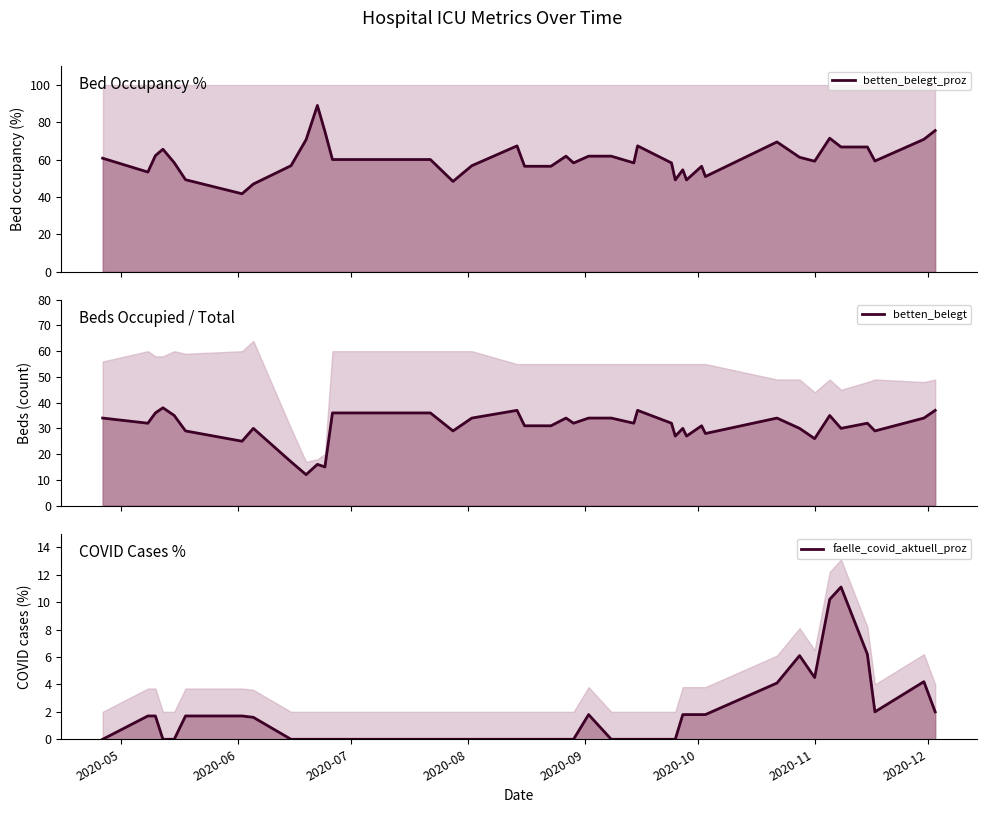

Which series has the widest spread of values?

betten_belegt_proz